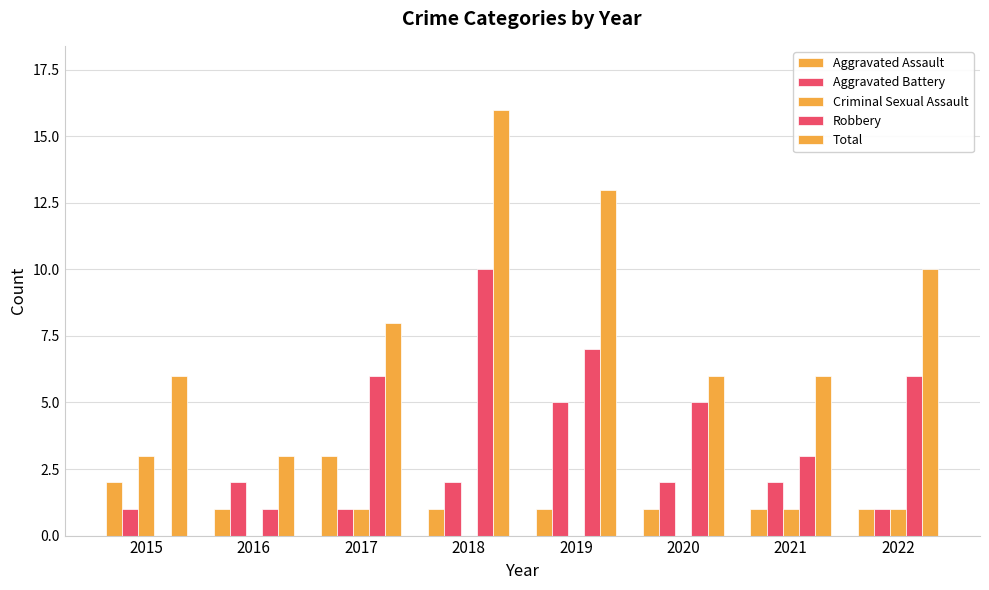

Reading right to left, list all the values displayed in this chart.

Aggravated Assault: 1	1	1	1	1	3	1	2
Aggravated Battery: 1	2	2	5	2	1	2	1
Criminal Sexual Assault: 1	1	0	0	0	1	0	3
Robbery: 6	3	5	7	10	6	1	0
Total: 10	6	6	13	16	8	3	6